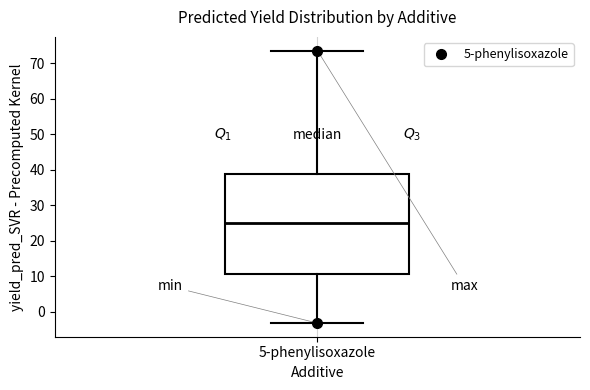

Where does the lower whisker of the box for 5-phenylisoxazole end on the y-axis? The values are not printed on the chart, so give them approximately, as read against the axis.

-3